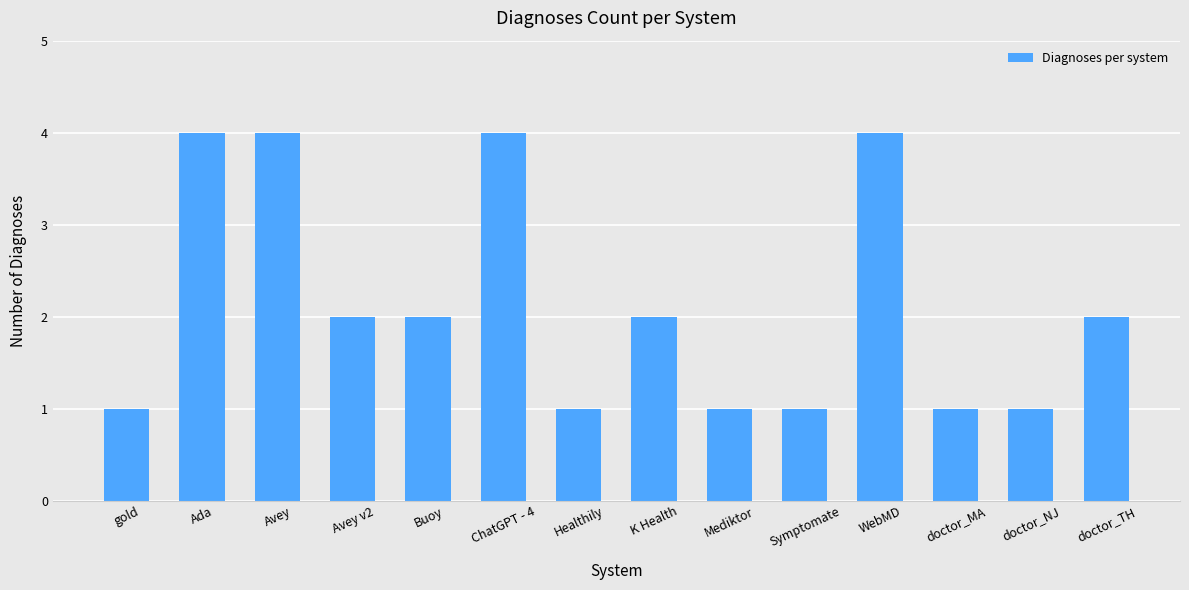

How many bars are there in total?

14